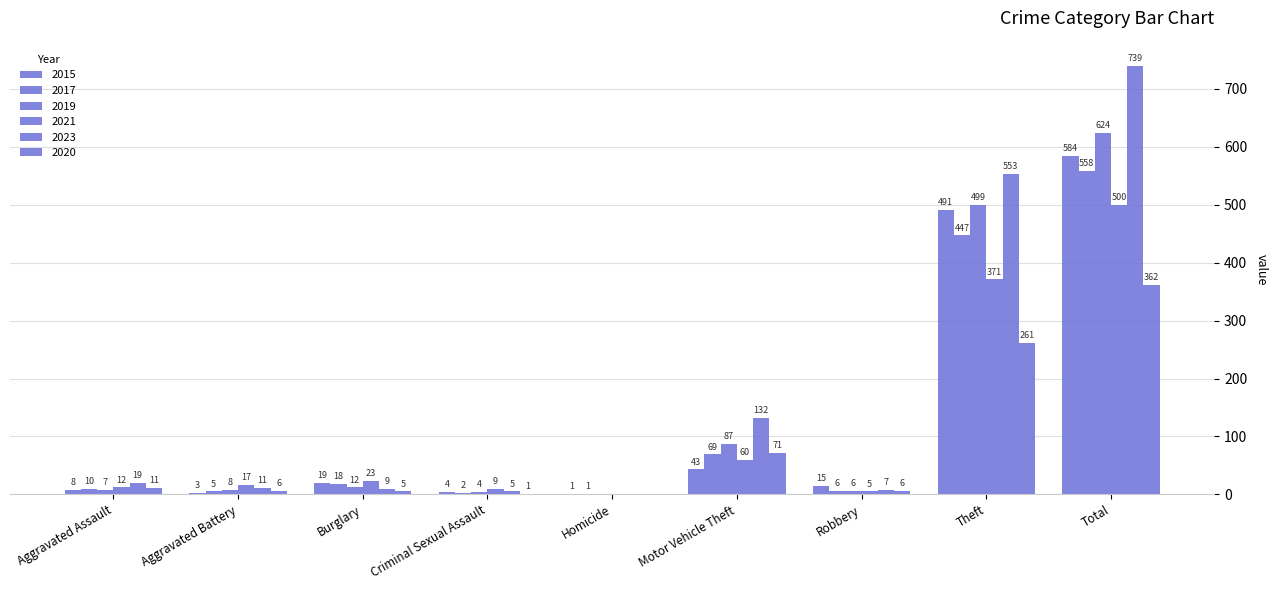

Is it true that 2015 equals 923 at Total?

False